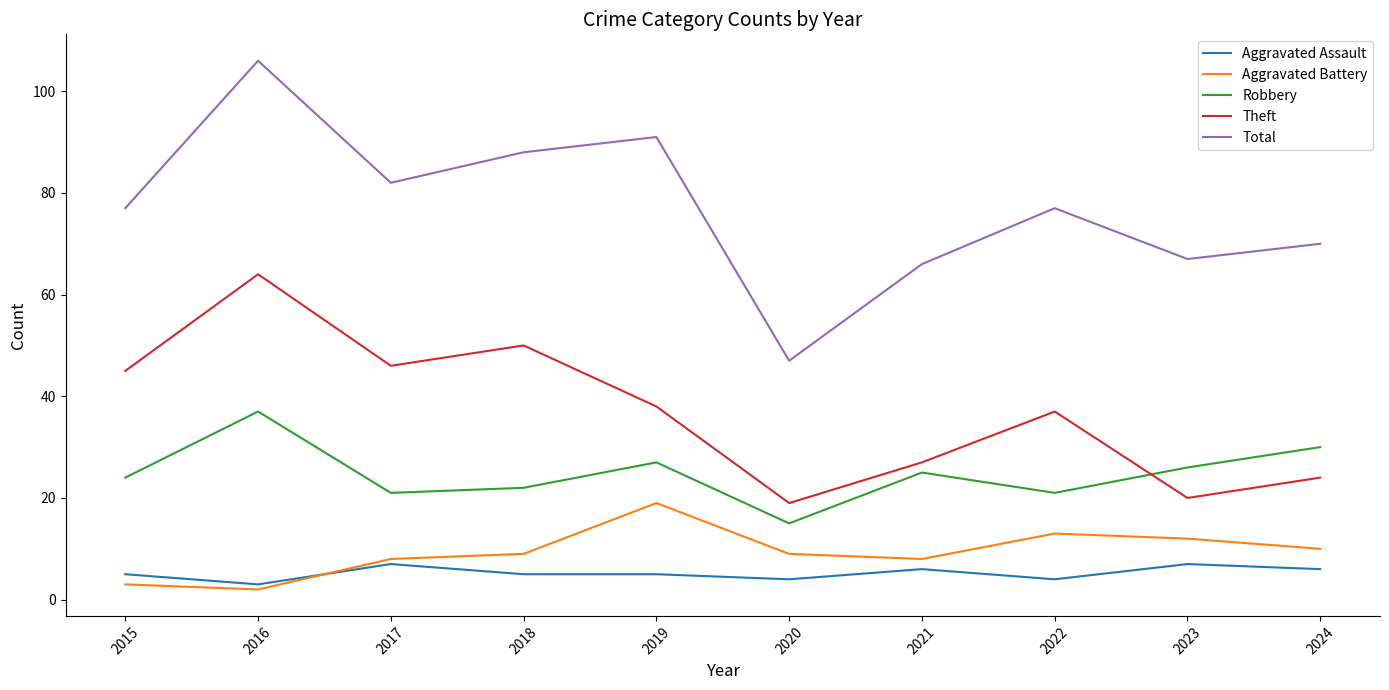

True or false: Total and Aggravated Battery cross at least once.

False